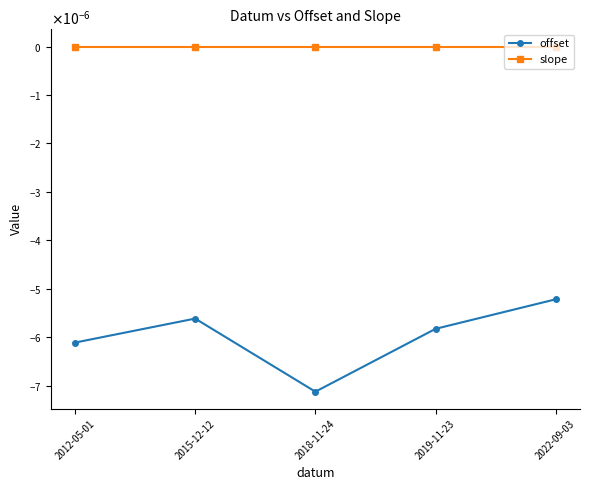

What are all the series names shown in the legend?

offset, slope